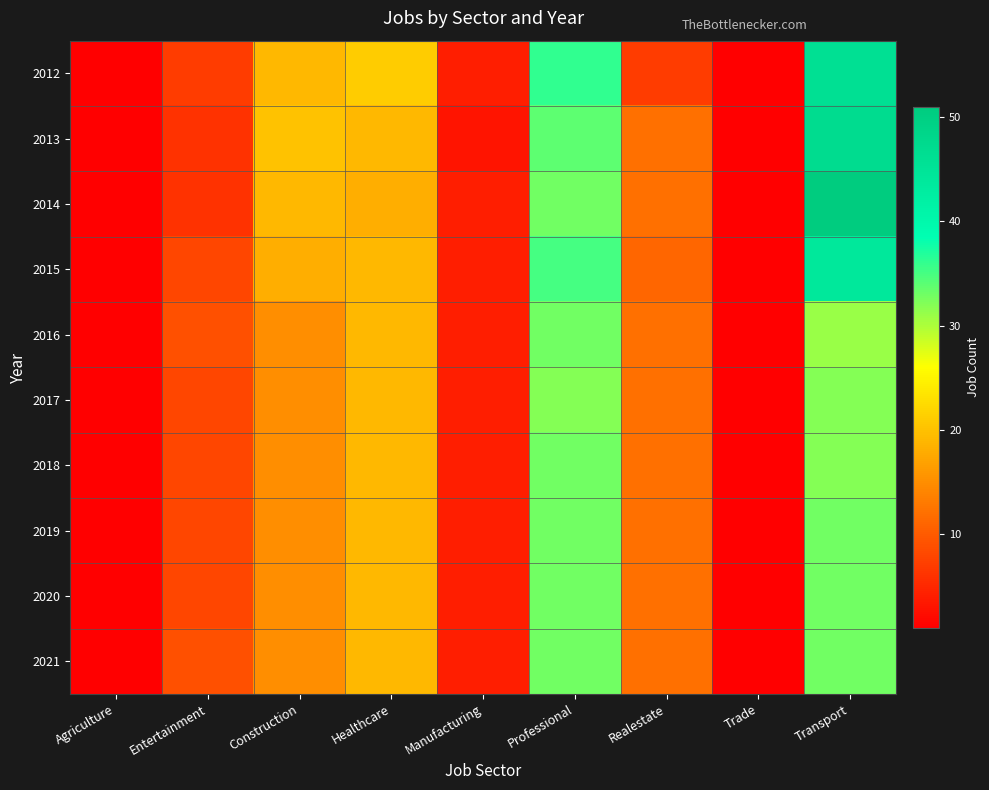

Between Entertainment and Trade, which is larger?

Entertainment